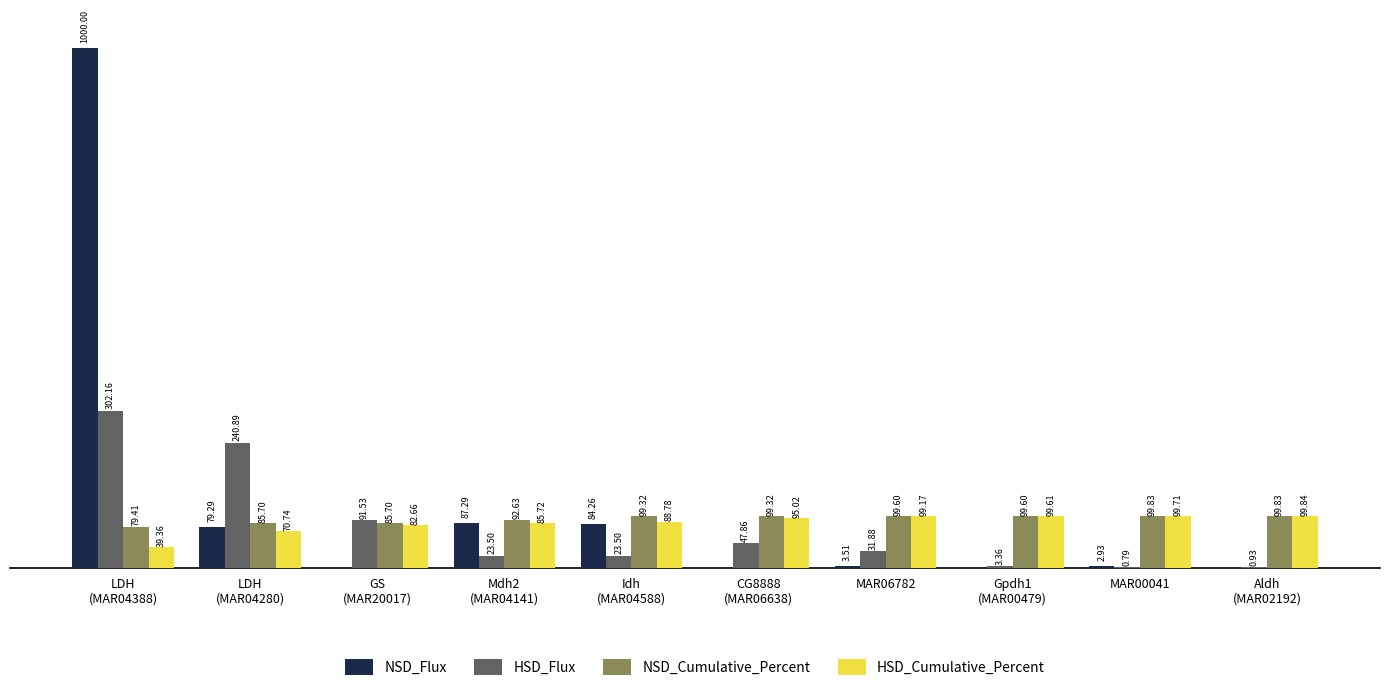

Are the bars horizontal?

No